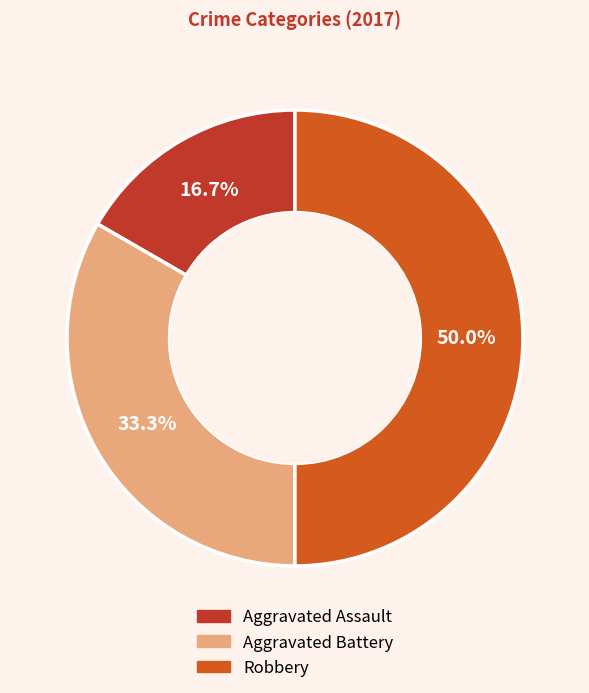

Rank the categories by value from highest to lowest.

Robbery, Aggravated Battery, Aggravated Assault